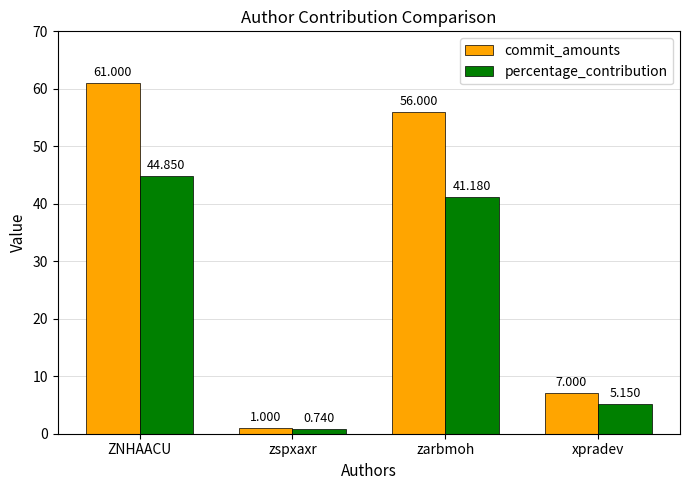

Where is percentage_contribution nearest to the value 22?

xpradev